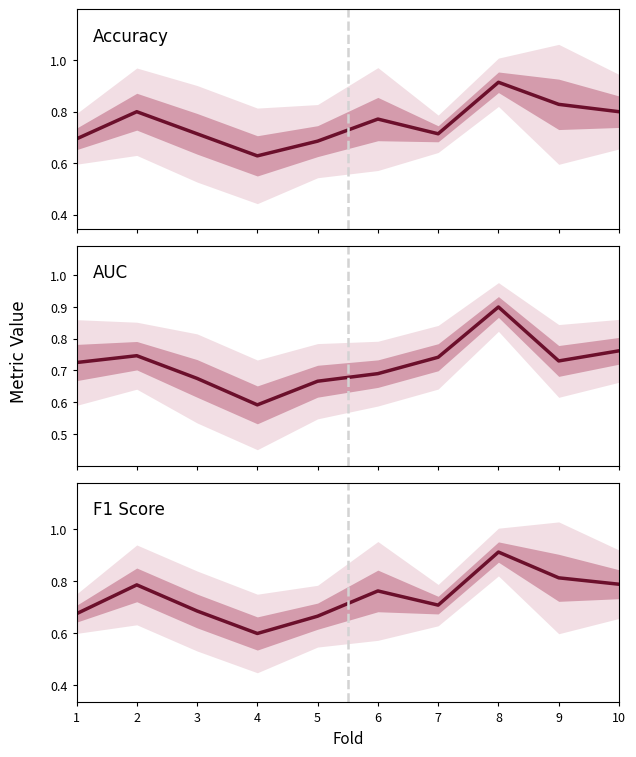

True or false: Accuracy and F1 Score intersect in this chart.

False